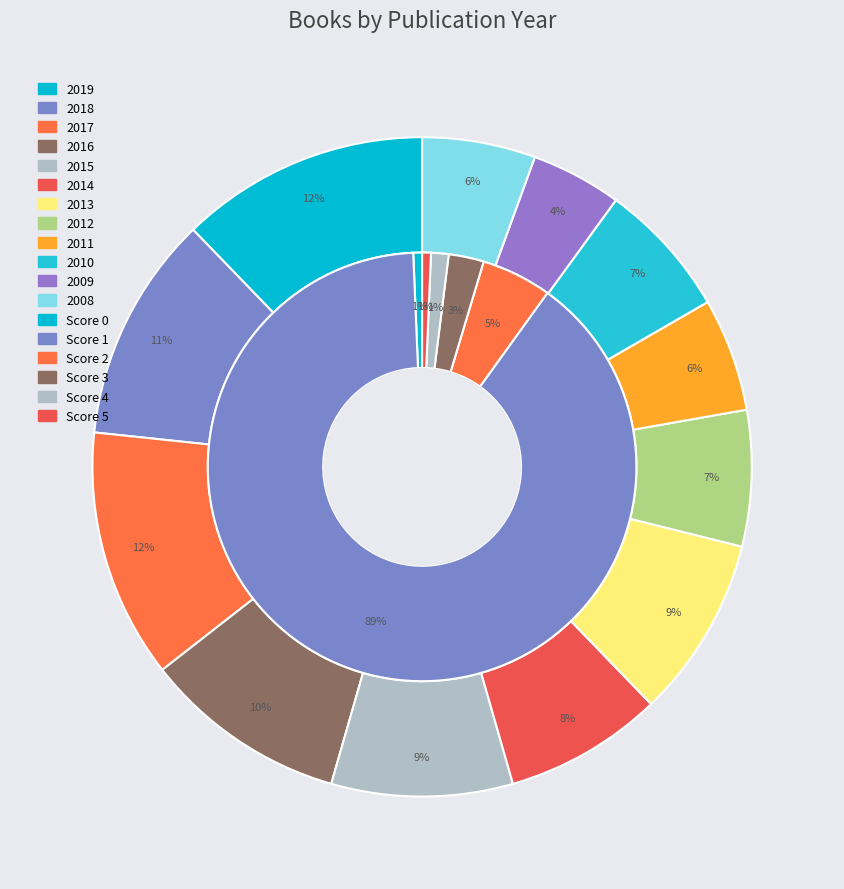

How many slices are in this pie chart?

12